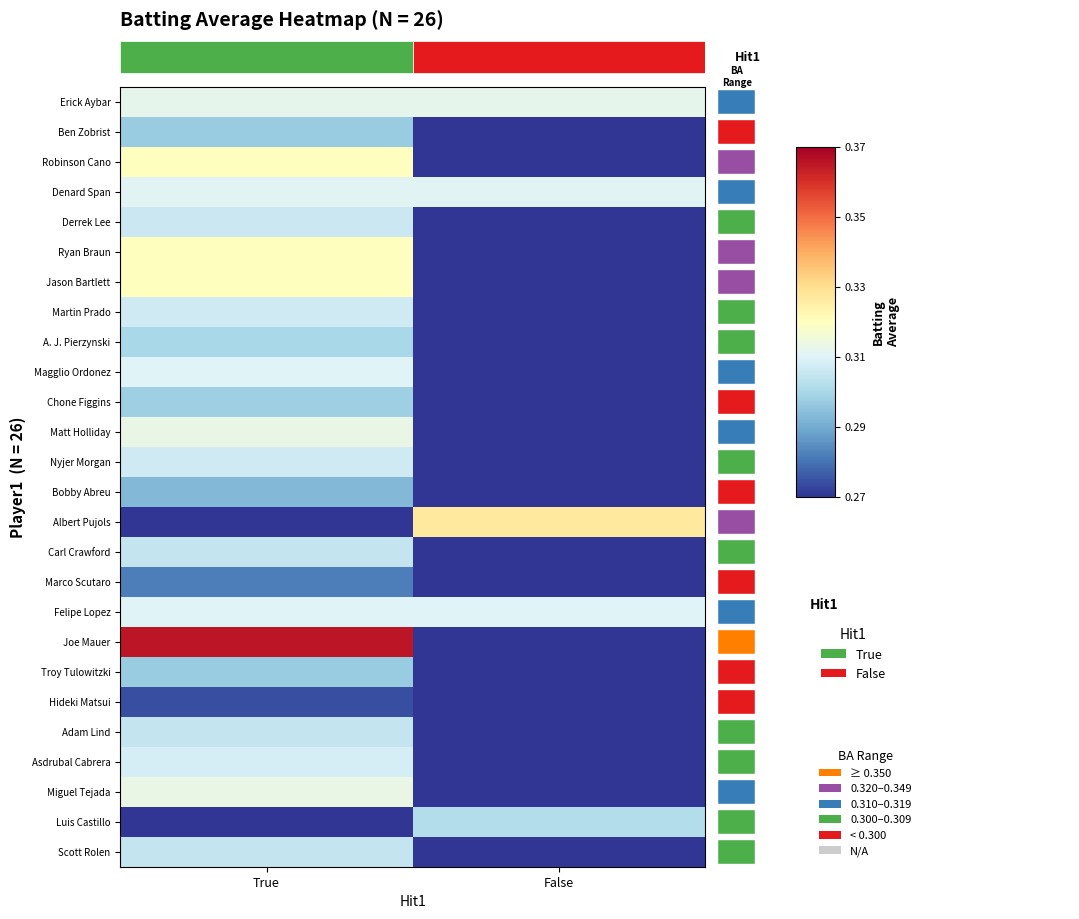

What is the greatest value displayed?

0.4